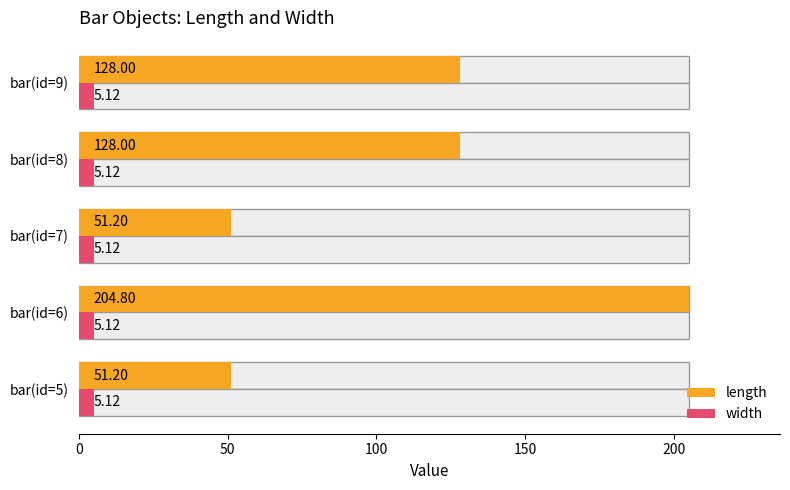

Which series has the largest range (max minus min)?

length